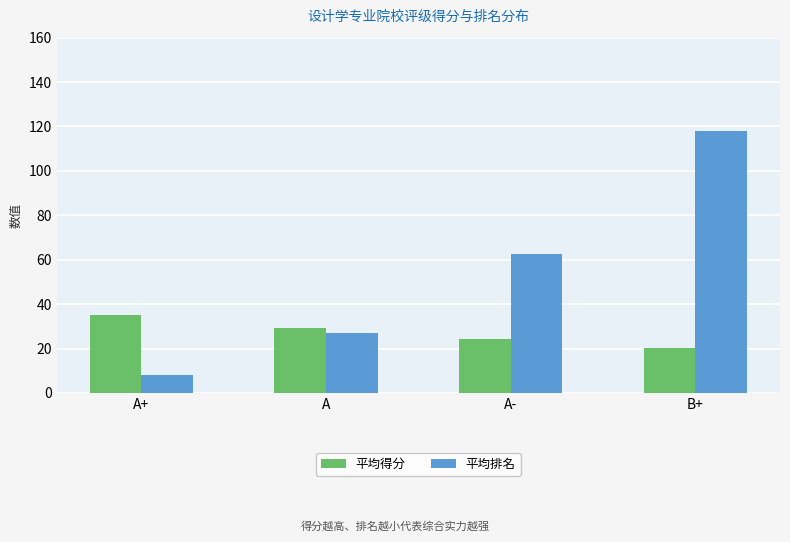

What value does the 平均排名 series have at A-?

62.5